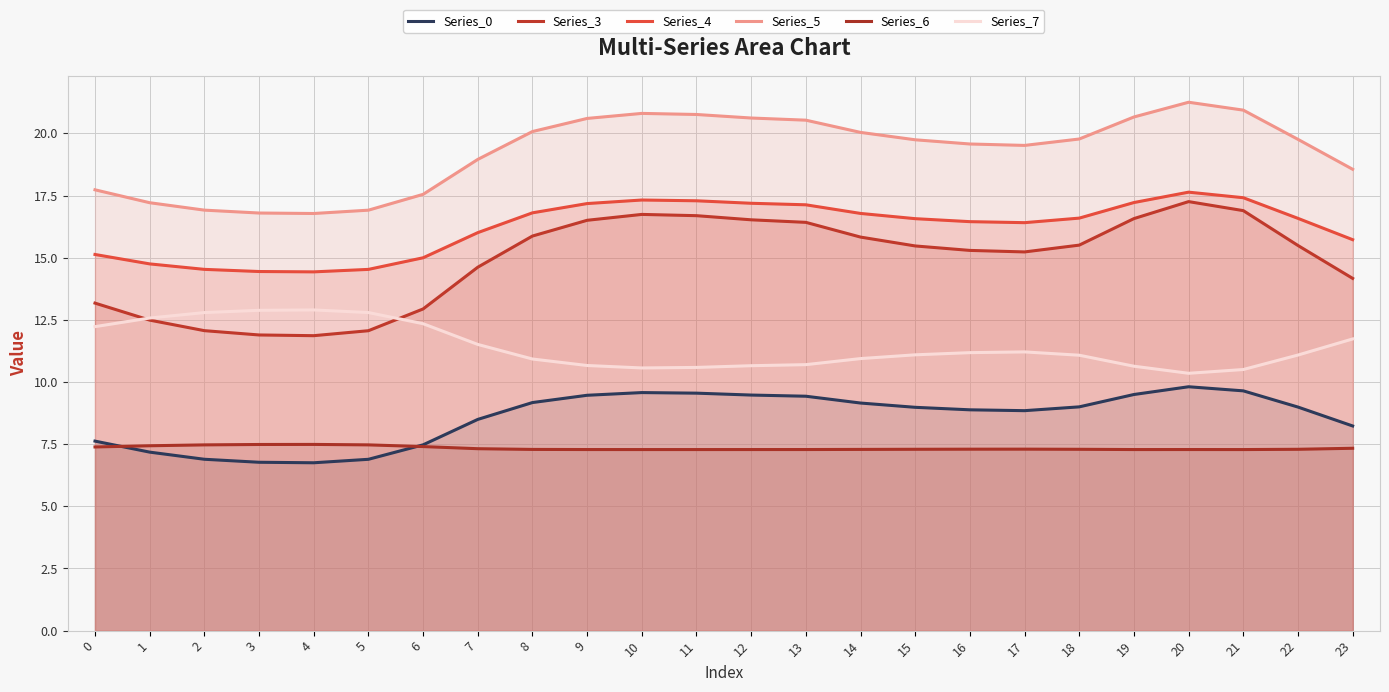

True or false: Series_5 and Series_3 intersect in this chart.

False